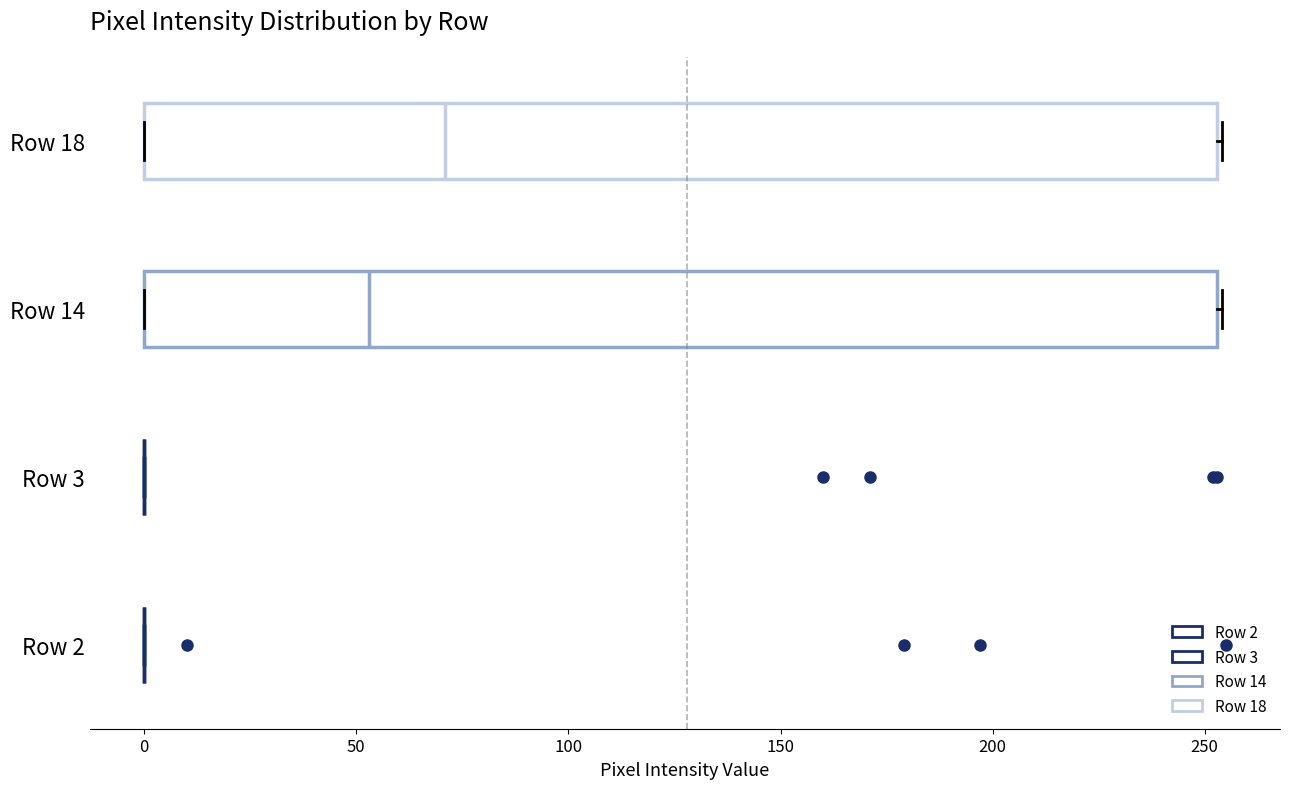

Where does the median line of the box for Row 18 sit on the x-axis? The values are not printed on the chart, so give them approximately, as read against the axis.

70